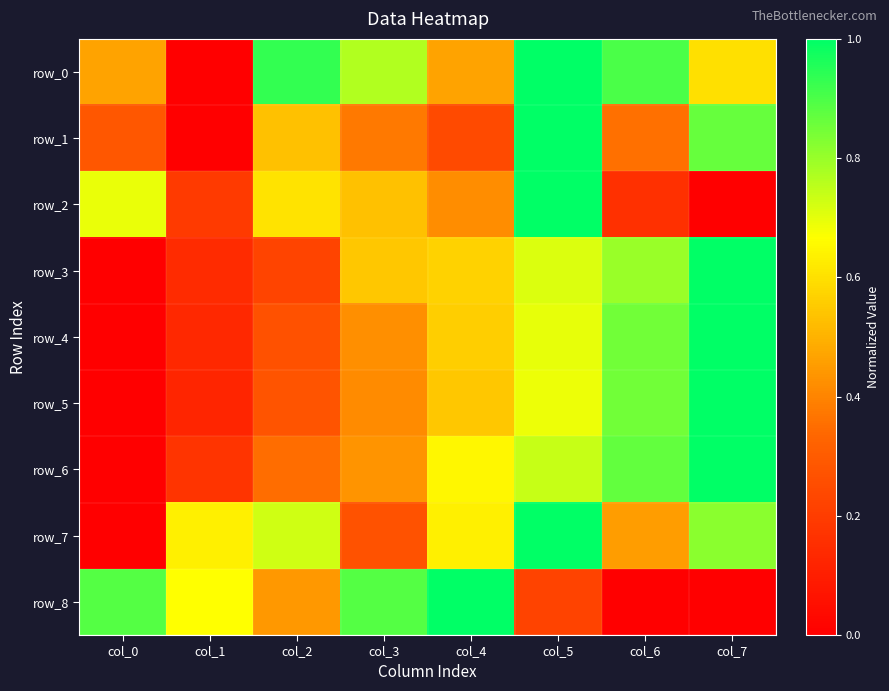

Rank the series by their maximum value, from highest to lowest.

row_0, row_1, row_2, row_3, row_4, row_5, row_6, row_7, row_8